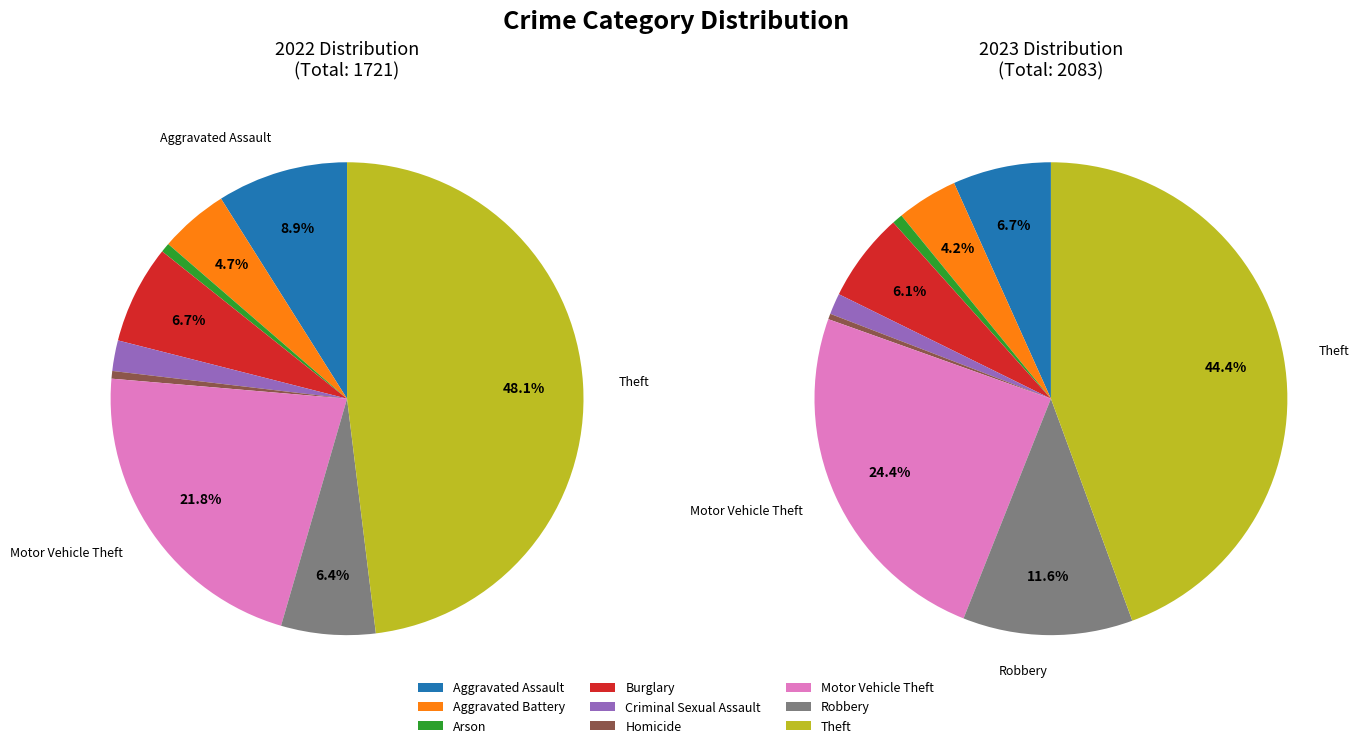

Is it true that Burglary is 12% of the pie?

False